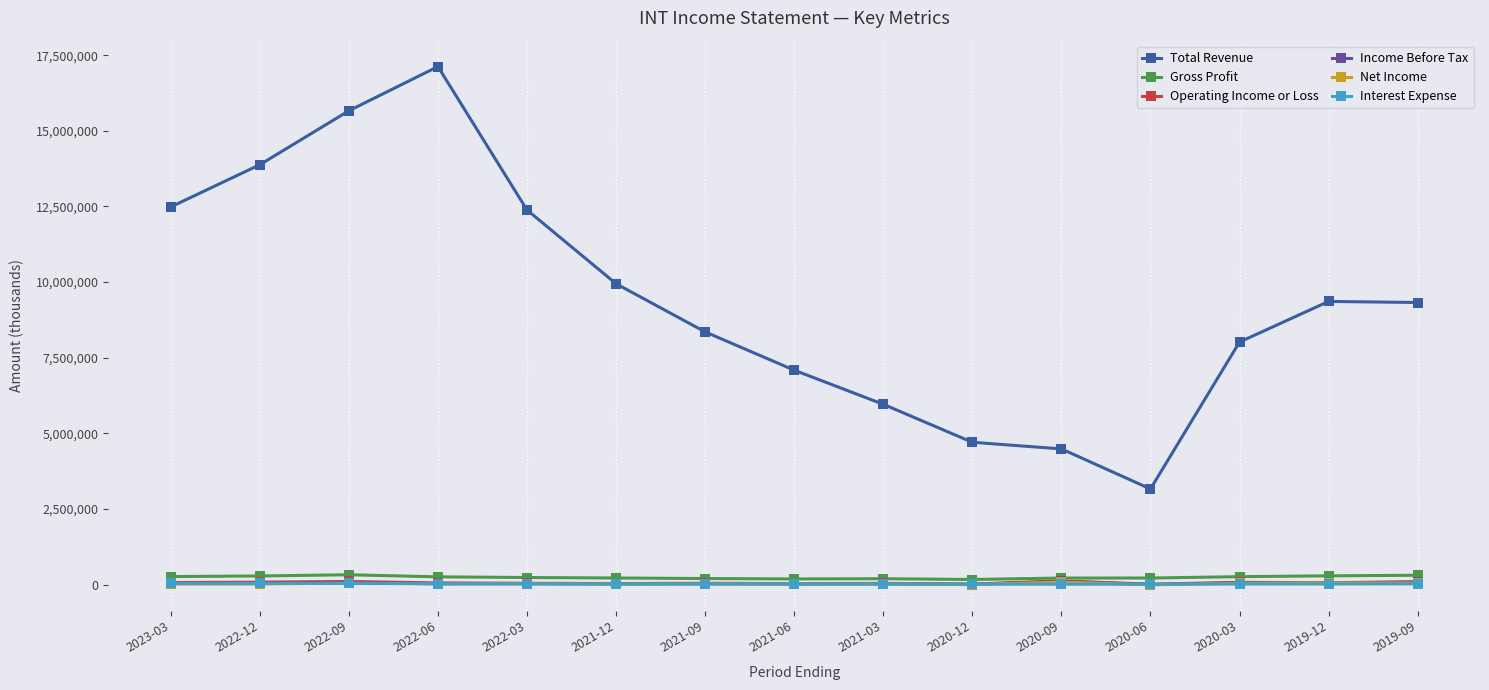

The value of Total Revenue at 2020-03 is 8015200. True or false?

True